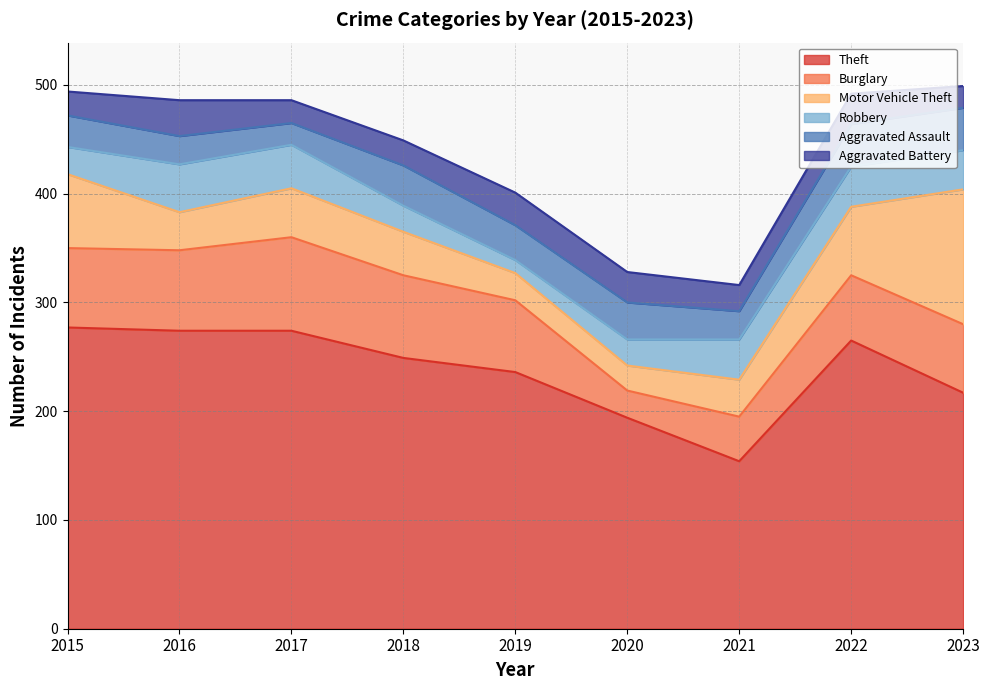

Is it true that Aggravated Assault equals 26 at 2021?

True